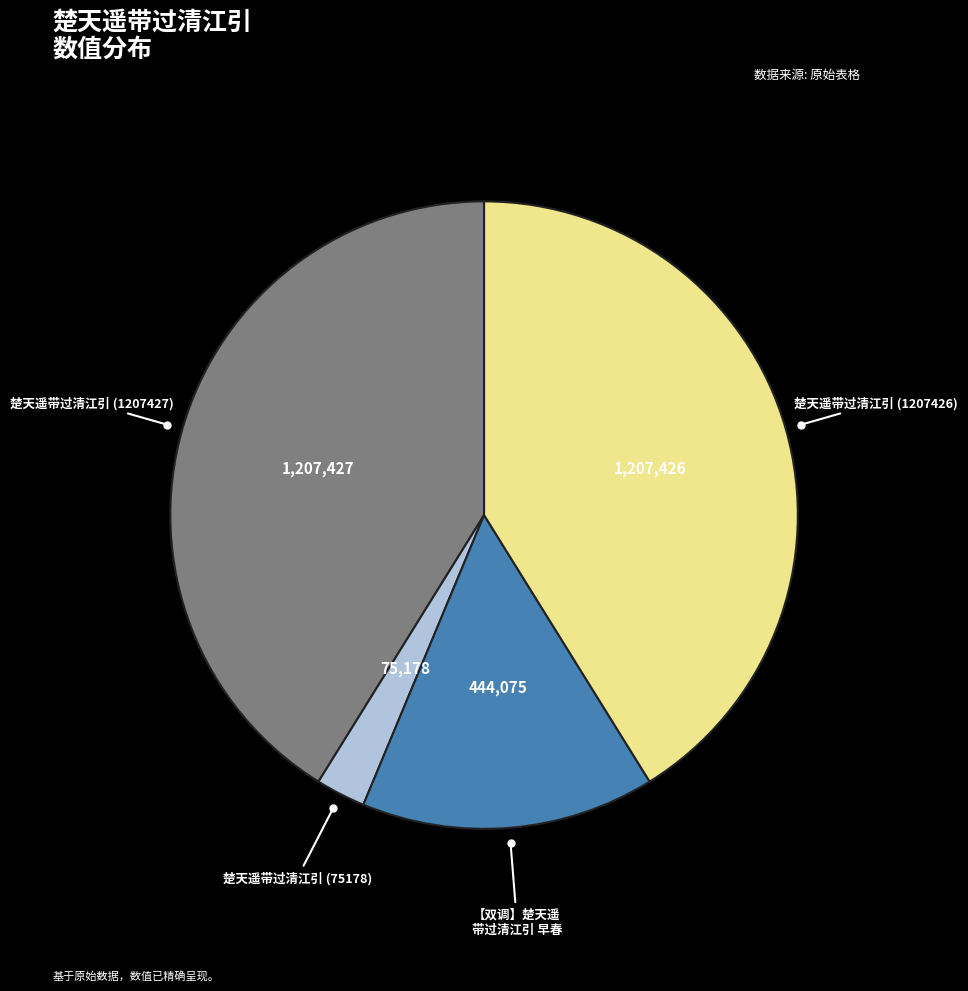

Which category has the smallest portion of the pie?

楚天遥带过清江引 (75178)